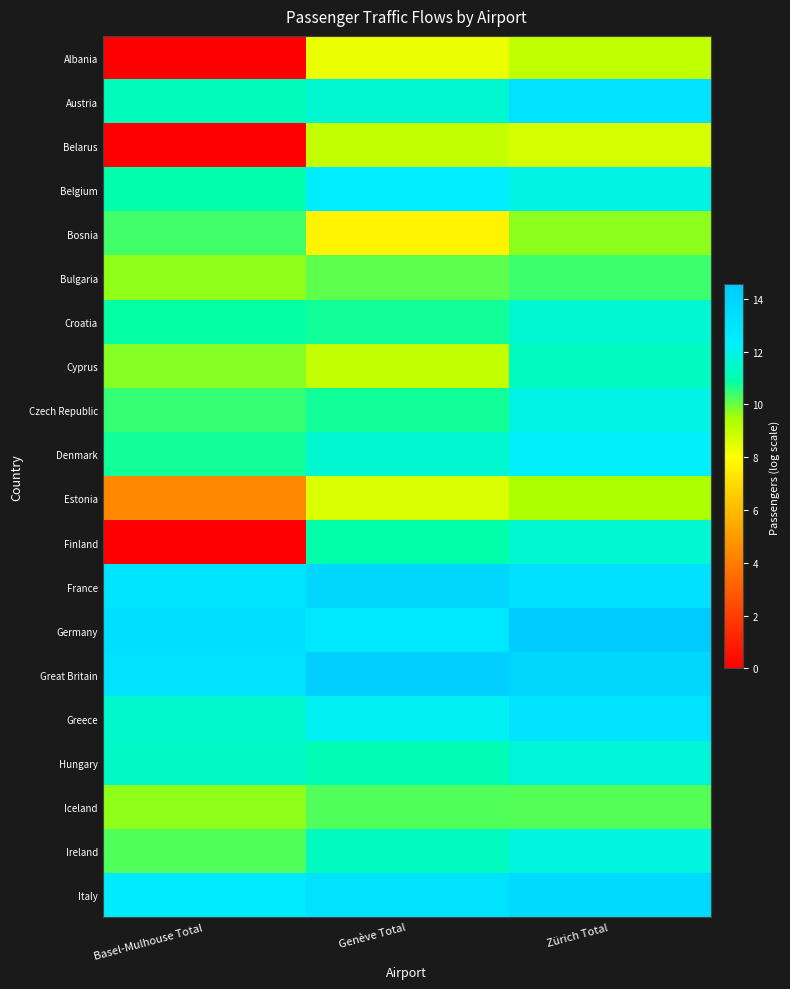

Reading right to left, what are all the values shown in this chart?

Albania: Zürich Total=9.1	Genève Total=8.3	Basel-Mulhouse Total=0.0
Austria: Zürich Total=13.0	Genève Total=11.6	Basel-Mulhouse Total=11.2
Belarus: Zürich Total=8.7	Genève Total=9.0	Basel-Mulhouse Total=0.0
Belgium: Zürich Total=11.9	Genève Total=12.4	Basel-Mulhouse Total=10.9
Bosnia: Zürich Total=9.7	Genève Total=7.7	Basel-Mulhouse Total=10.4
Bulgaria: Zürich Total=10.4	Genève Total=10.1	Basel-Mulhouse Total=9.7
Croatia: Zürich Total=11.6	Genève Total=10.8	Basel-Mulhouse Total=10.9
Cyprus: Zürich Total=11.3	Genève Total=9.0	Basel-Mulhouse Total=9.7
Czech Republic: Zürich Total=11.9	Genève Total=10.8	Basel-Mulhouse Total=10.4
Denmark: Zürich Total=12.3	Genève Total=11.6	Basel-Mulhouse Total=10.8
Estonia: Zürich Total=9.4	Genève Total=8.6	Basel-Mulhouse Total=4.4
Finland: Zürich Total=11.5	Genève Total=10.9	Basel-Mulhouse Total=0.0
France: Zürich Total=13.1	Genève Total=13.8	Basel-Mulhouse Total=12.9
Germany: Zürich Total=14.5	Genève Total=12.7	Basel-Mulhouse Total=13.3
Great Britain: Zürich Total=13.9	Genève Total=14.4	Basel-Mulhouse Total=13.1
Greece: Zürich Total=13.0	Genève Total=12.2	Basel-Mulhouse Total=11.5
Hungary: Zürich Total=11.7	Genève Total=11.1	Basel-Mulhouse Total=11.4
Iceland: Zürich Total=10.2	Genève Total=10.2	Basel-Mulhouse Total=9.7
Ireland: Zürich Total=11.8	Genève Total=11.3	Basel-Mulhouse Total=10.2
Italy: Zürich Total=13.6	Genève Total=13.0	Basel-Mulhouse Total=12.6